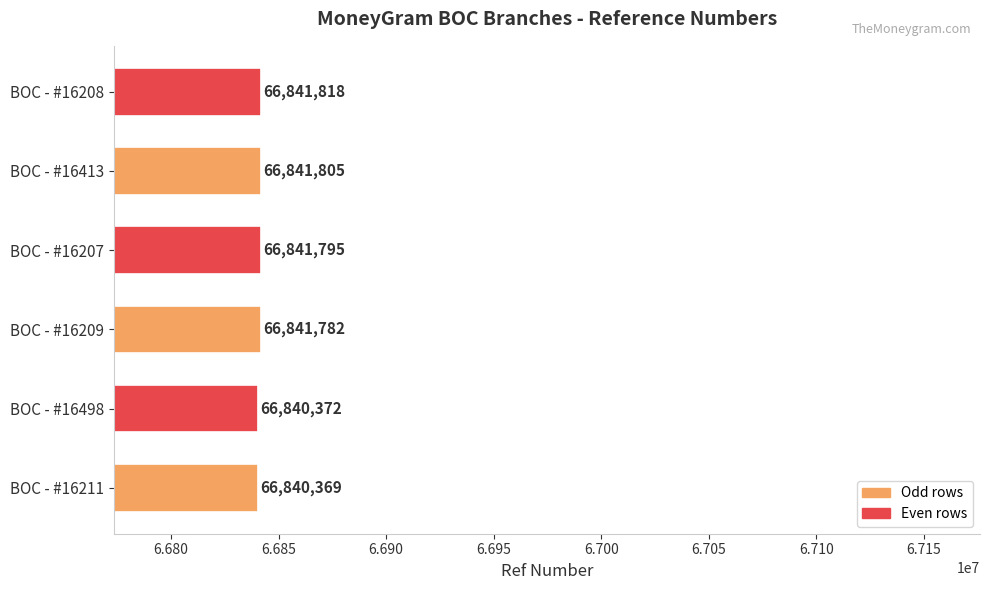

Which label corresponds to the smallest value in the chart?

BOC - #16211